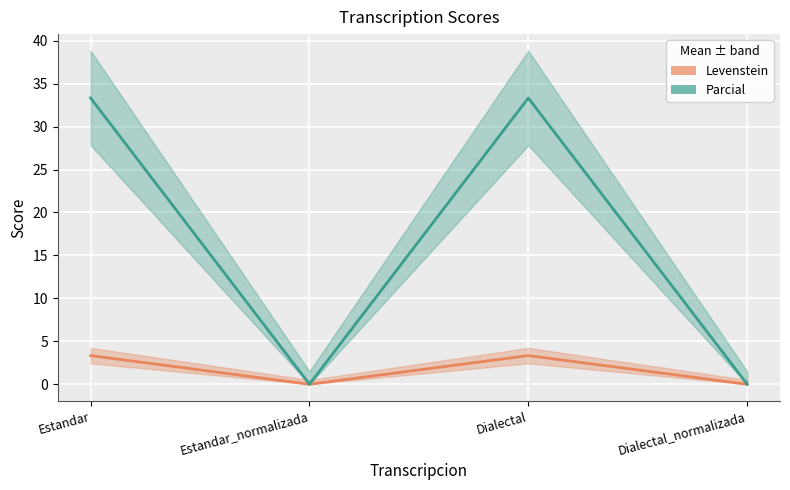

True or false: Levenstein has more than 1 interior local peaks.

False